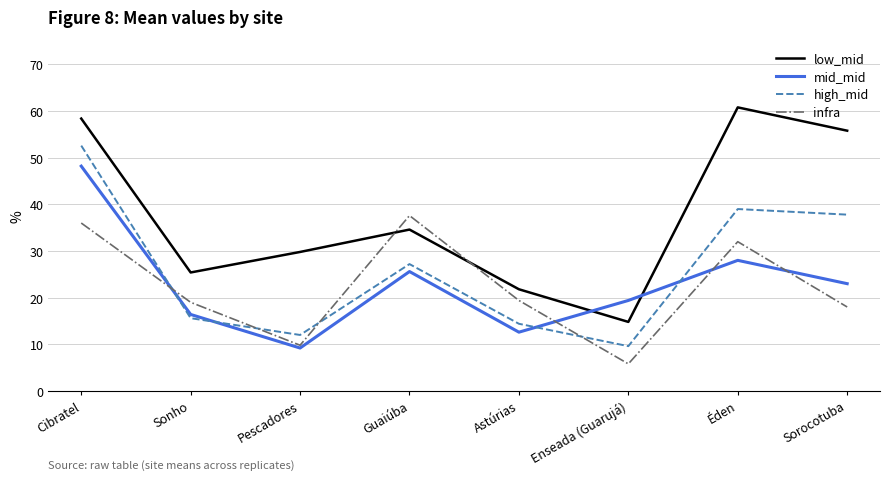

Is this an area chart (filled region under the line)?

No